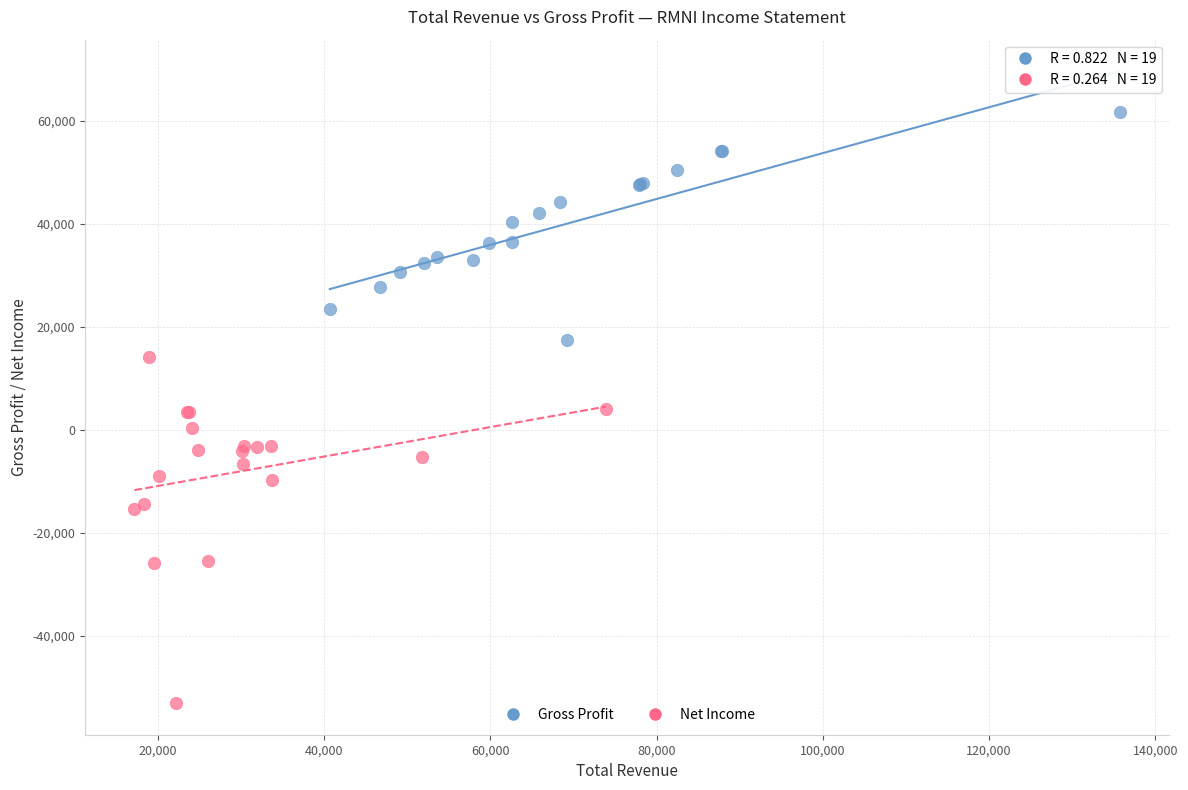

Which series contains the highest Y value?

Gross Profit